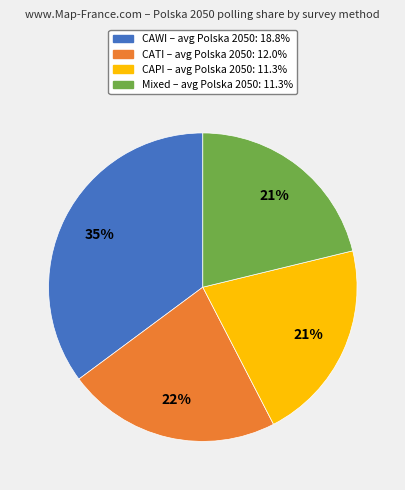

How many slices are in this pie chart?

4